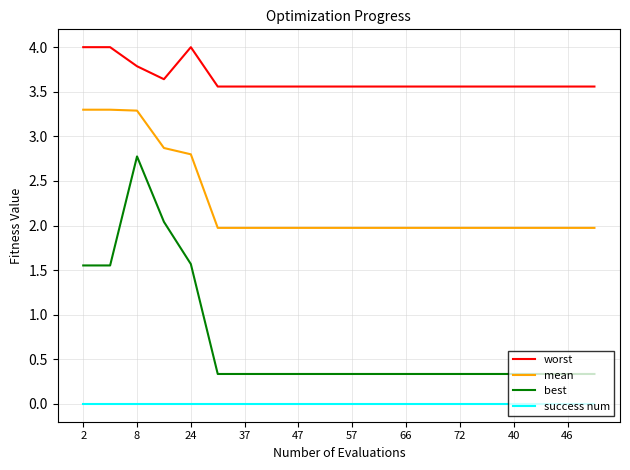

Is this an area chart (filled region under the line)?

No